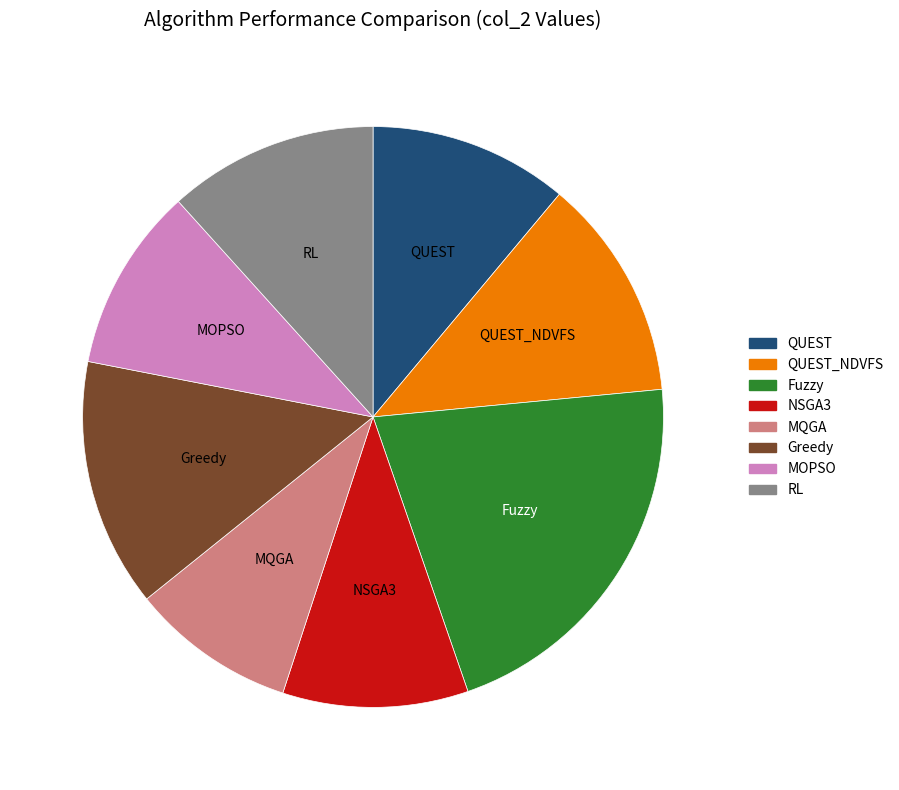

How many slices are in this pie chart?

8